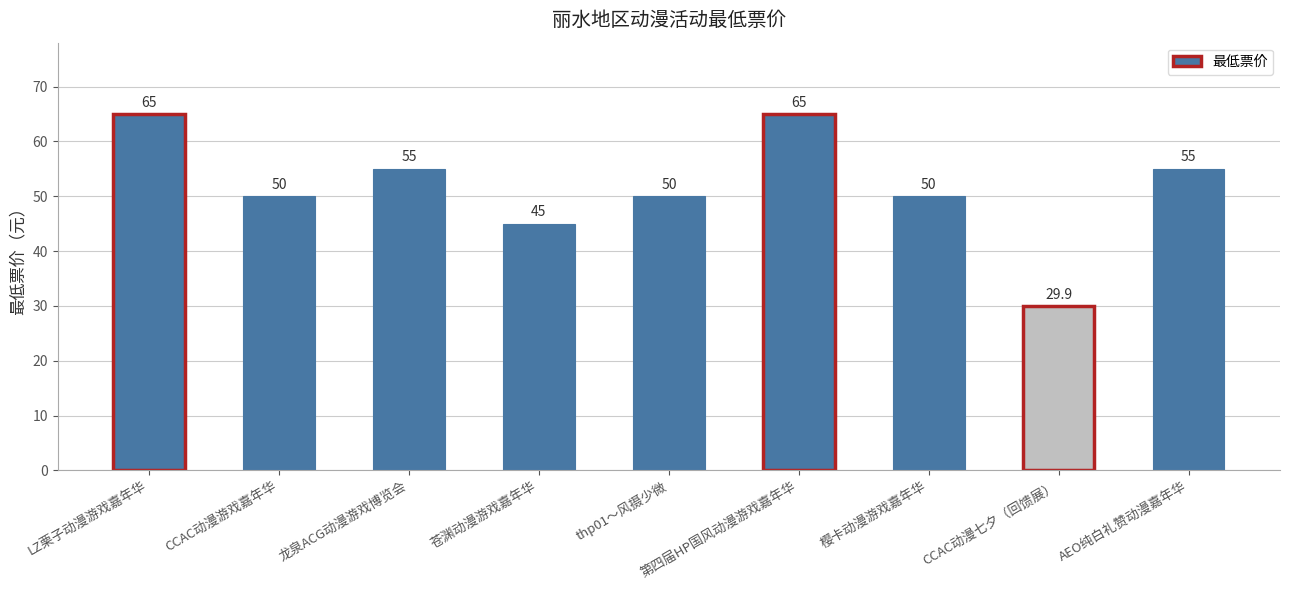

Between thp01～风摄少微 and 第四届HP国风动漫游戏嘉年华, which is larger?

第四届HP国风动漫游戏嘉年华